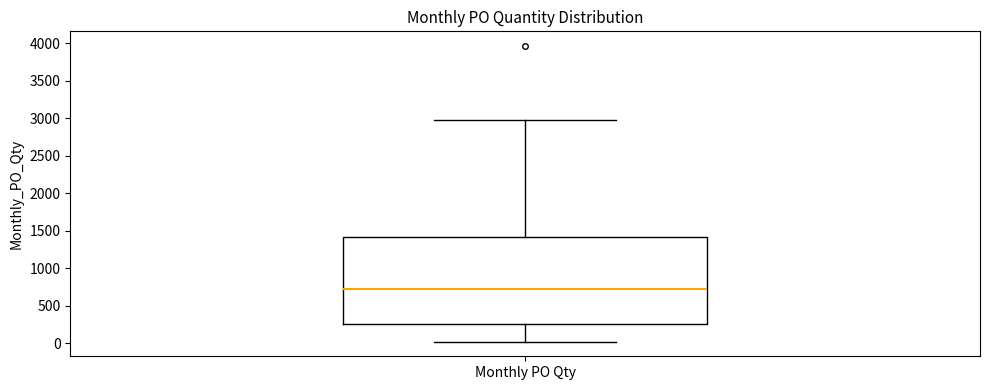

Transcribe this box plot: give where the median line is, the range the box spans, and where the two whiskers end, as read against the y-axis. The values are not printed on the chart, so give them approximately, as read against the axis.

median 700, box 250 to 1400, whiskers 0 to 3000